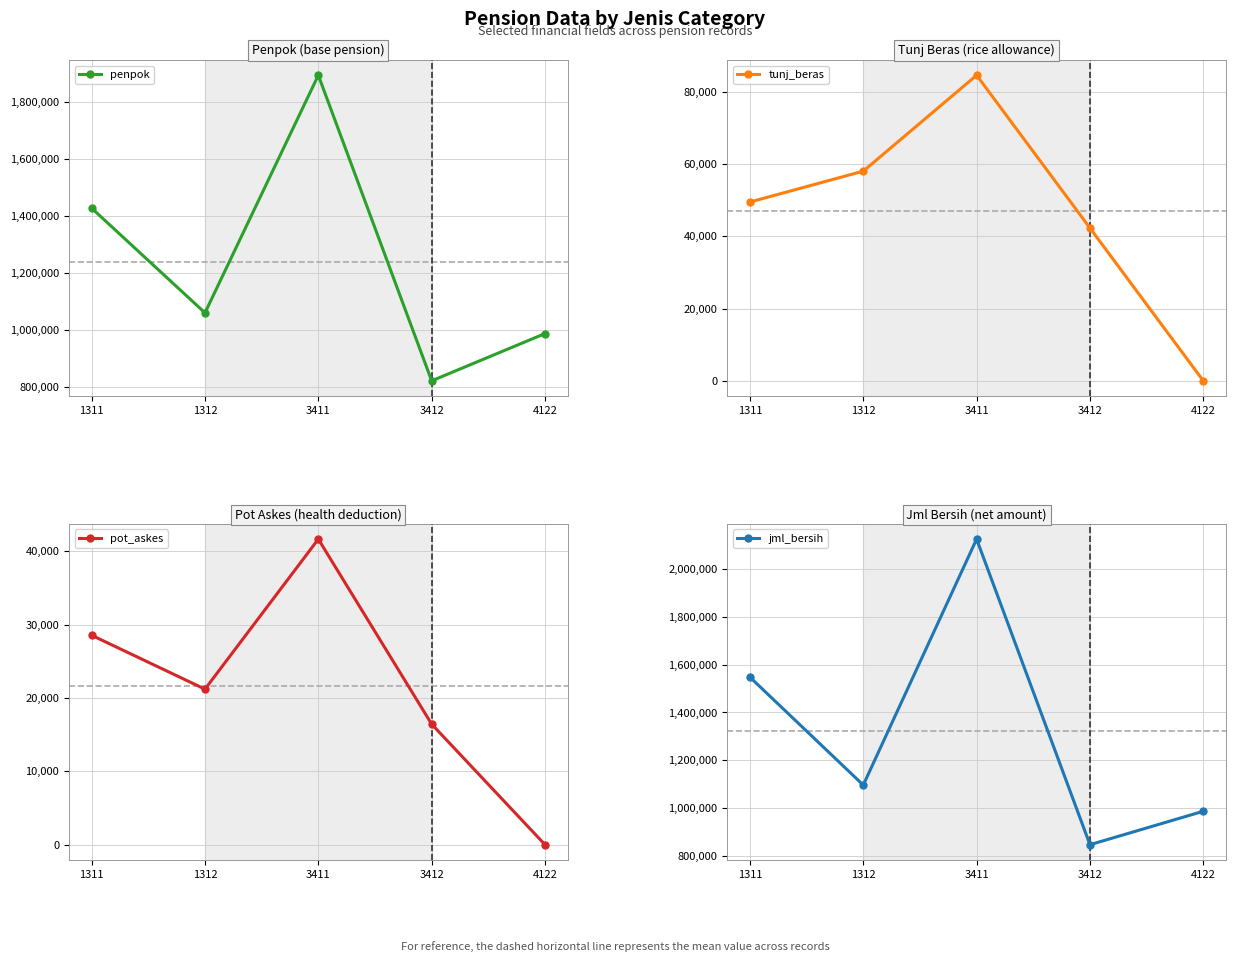

Where is penpok nearest to the value 1357000?

1311